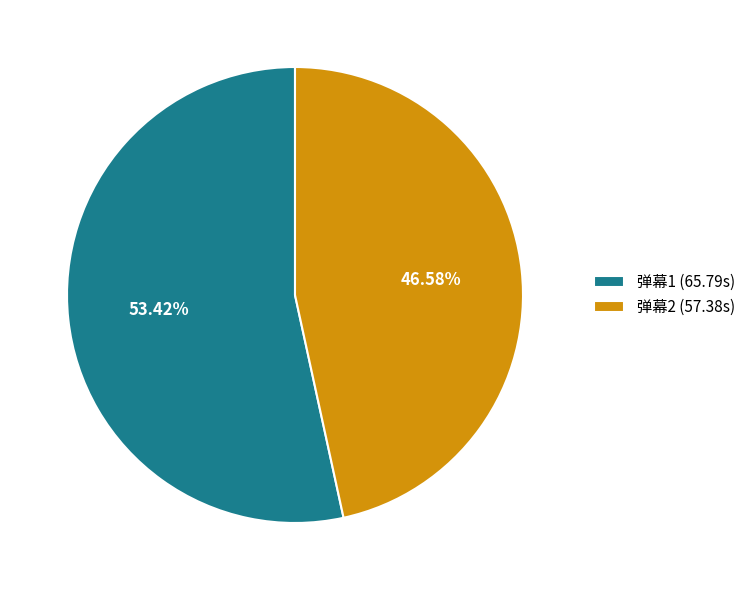

How many slices are in this pie chart?

2